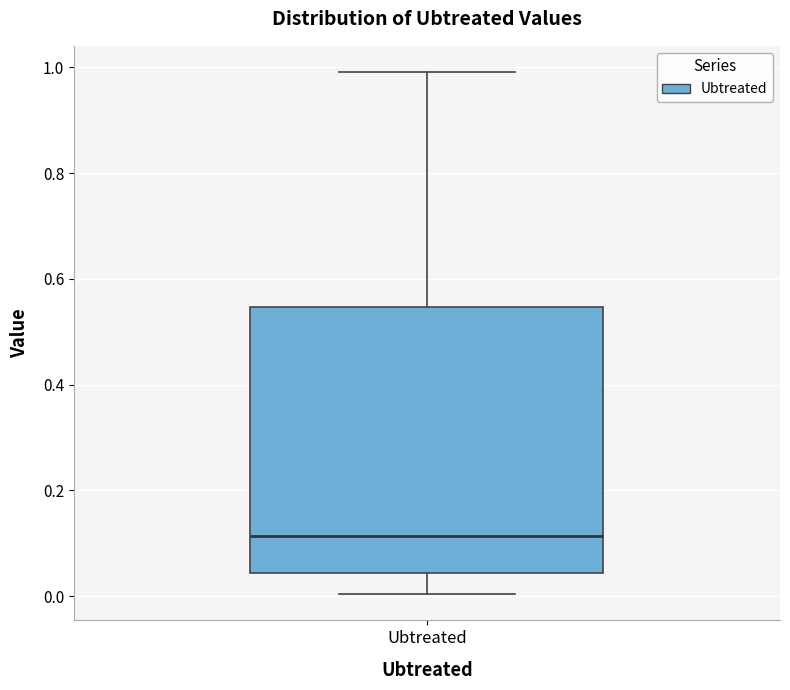

Read this box plot against the y-axis: the position of the median line, the range covered by the box, and the ends of both whiskers. The values are not printed on the chart, so give them approximately, as read against the axis.

median 0.12, box 0.04 to 0.54, whiskers 0.00 to 1.00